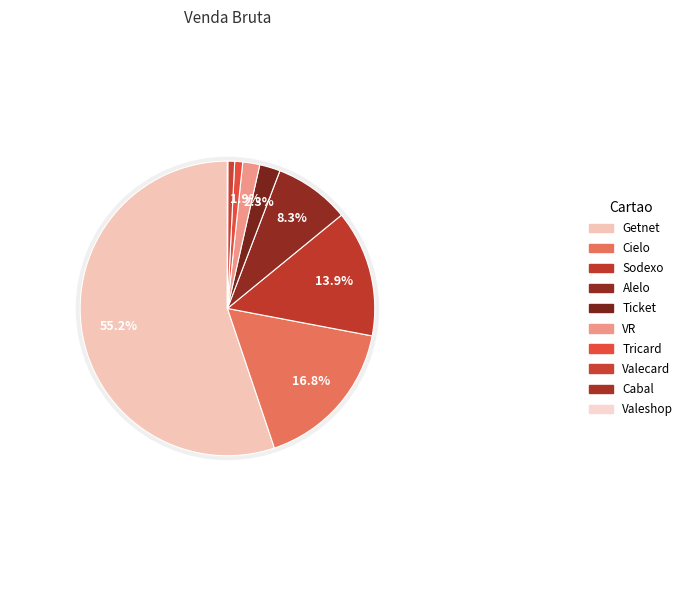

Combined, what portion of the pie is Cielo and Getnet?

72.0%